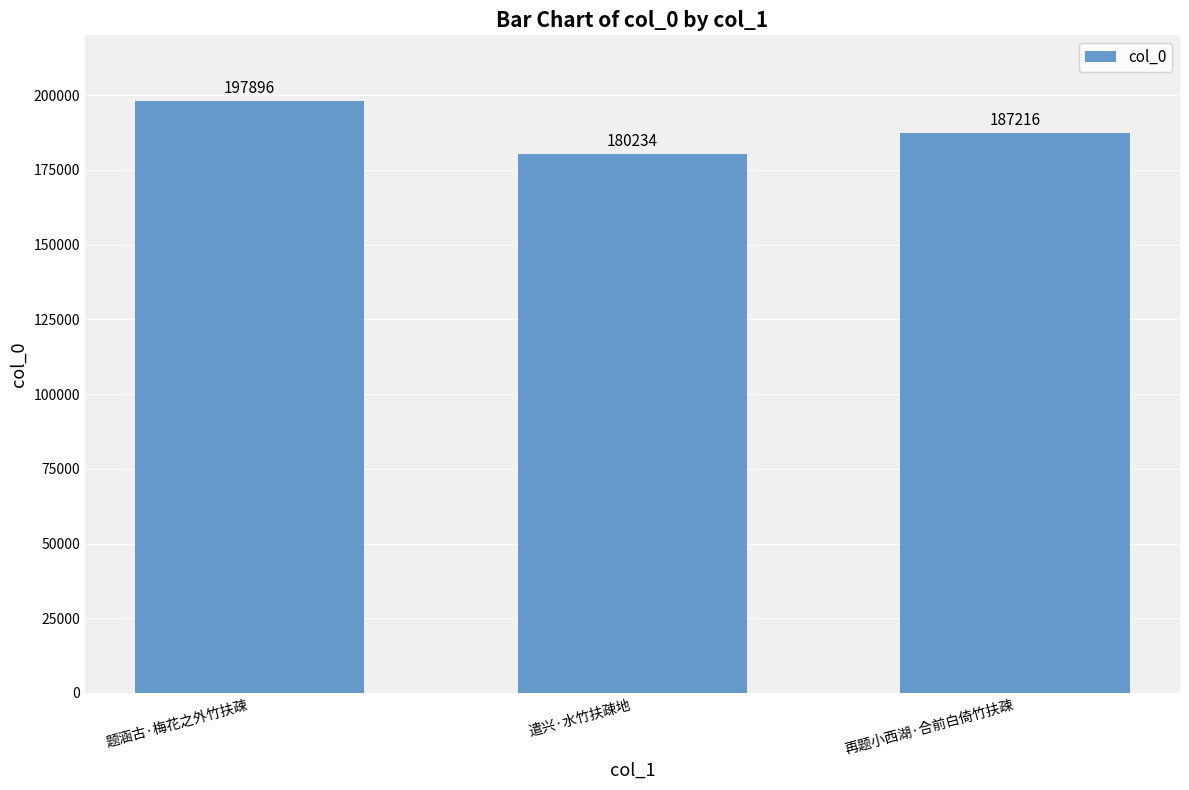

At which label is the value closest to 189065?

再题小西湖·合前白倚竹扶疎